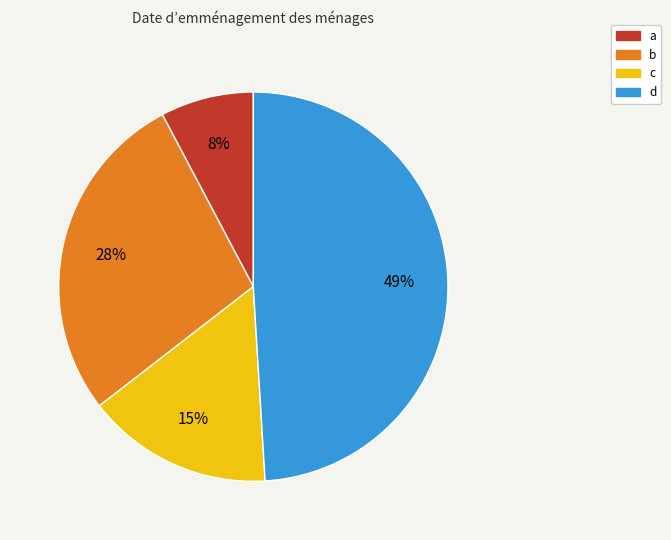

Which has a higher value, c or a?

c